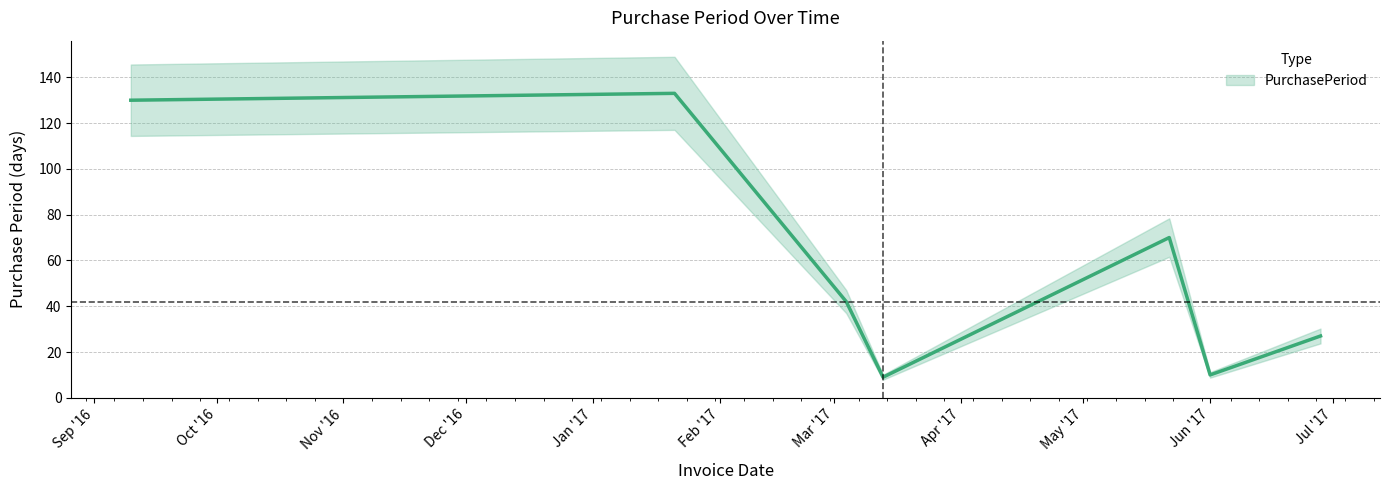

Reading right to left, what are all the values shown in this chart?

27	10	70	9	42	133	130